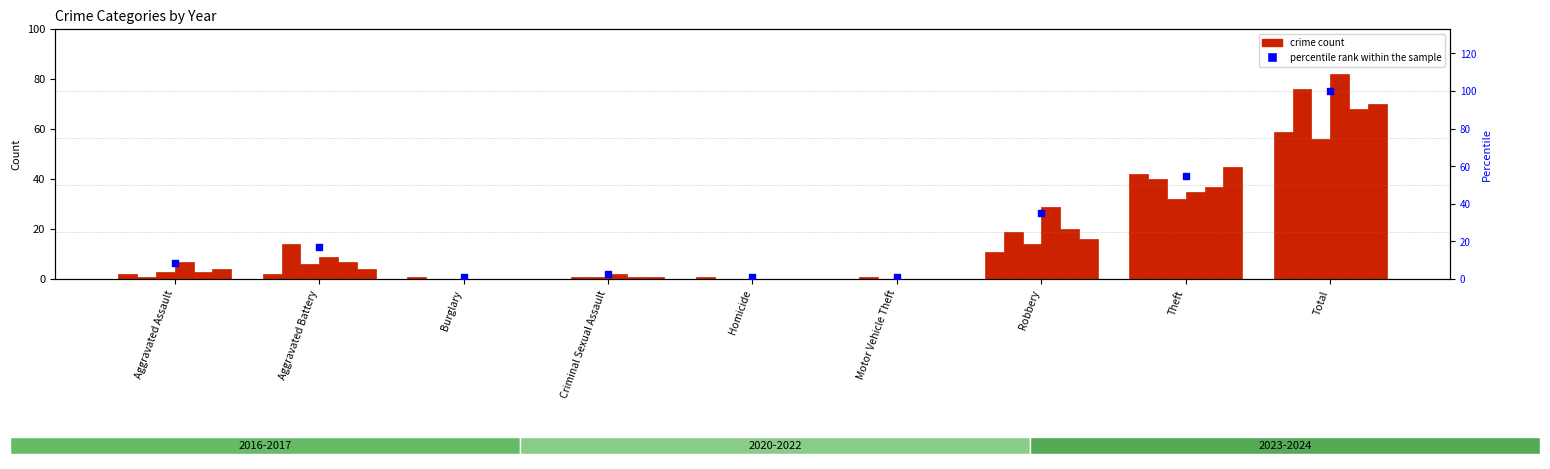

What is the ratio of the value at Theft to the value at Homicide?

45.0